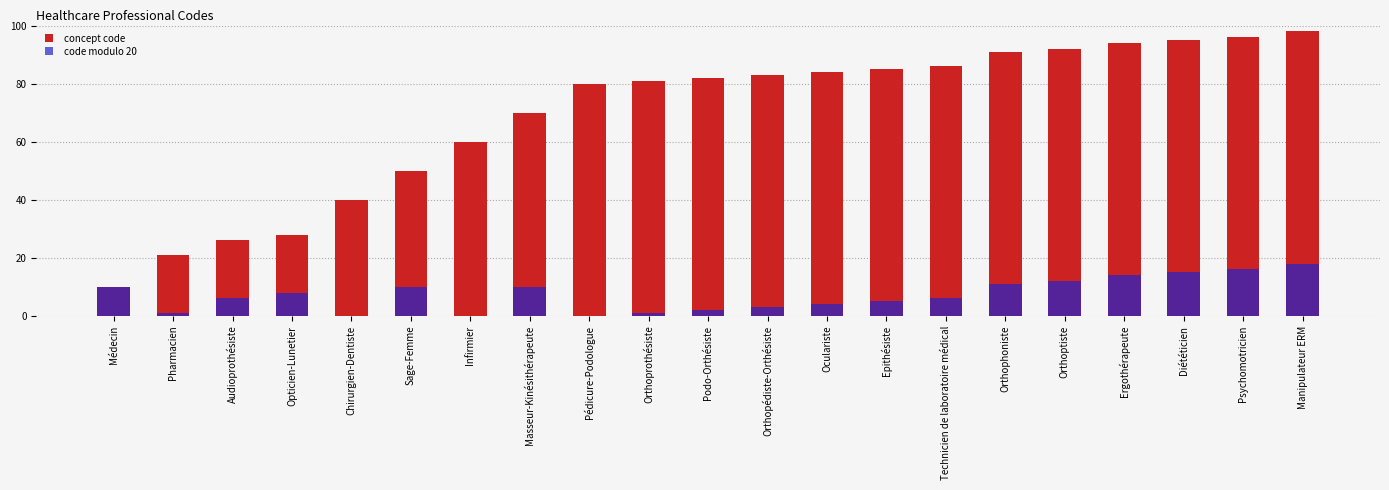

Rank the categories by code modulo 20 value from highest to lowest.

Manipulateur ERM, Psychomotricien, Diététicien, Ergothérapeute, Orthoptiste, Orthophoniste, Médecin, Sage-Femme, Masseur-Kinésithérapeute, Opticien-Lunetier, Audioprothésiste, Technicien de laboratoire médical, Epithésiste, Oculariste, Orthopédiste-Orthésiste, Podo-Orthésiste, Pharmacien, Orthoprothésiste, Chirurgien-Dentiste, Infirmier, Pédicure-Podologue